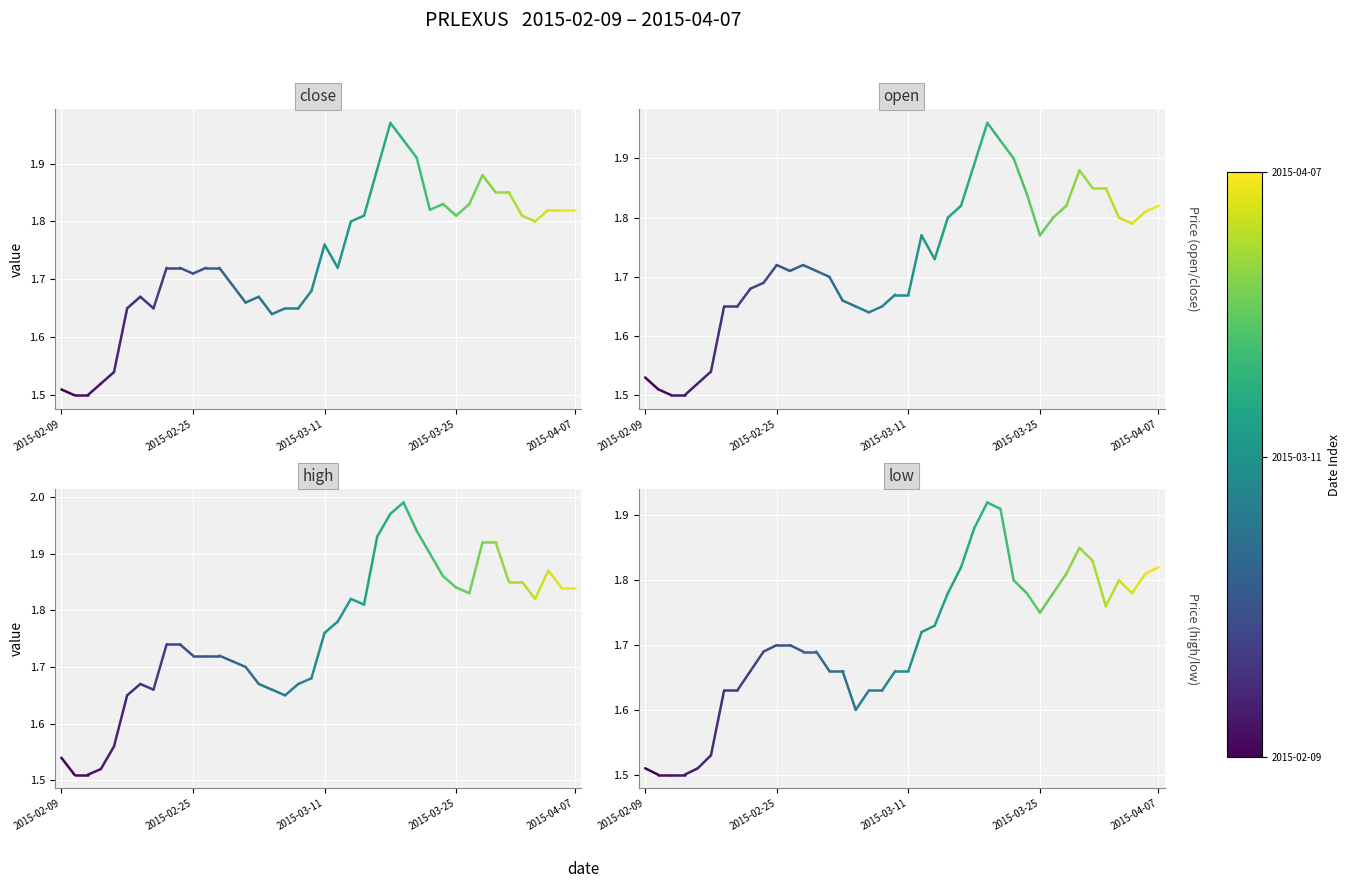

Is the value of high at 2015-02-25 greater than the value of close at 2015-02-25?

Yes